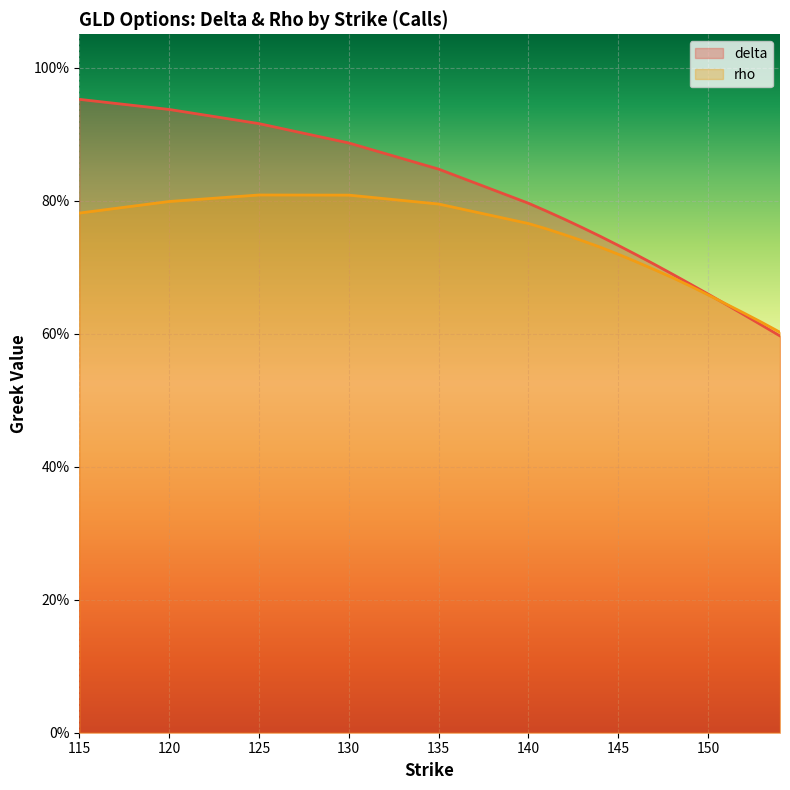

Reading right to left, list all the values displayed in this chart.

delta: 154=0.6	153=0.6	152=0.6	151=0.6	150=0.7	149=0.7	148=0.7	147=0.7	146=0.7	145=0.7	144=0.7	143=0.8	142=0.8	141=0.8	140=0.8	135=0.8	130=0.9	125=0.9	120=0.9	115=1.0
rho: 154=0.6	153=0.6	152=0.6	151=0.6	150=0.7	149=0.7	148=0.7	147=0.7	146=0.7	145=0.7	144=0.7	143=0.7	142=0.7	141=0.8	140=0.8	135=0.8	130=0.8	125=0.8	120=0.8	115=0.8